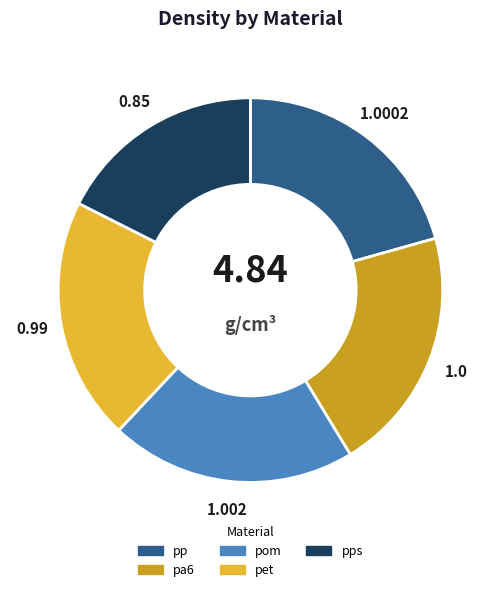

How many segments does this pie chart have?

5